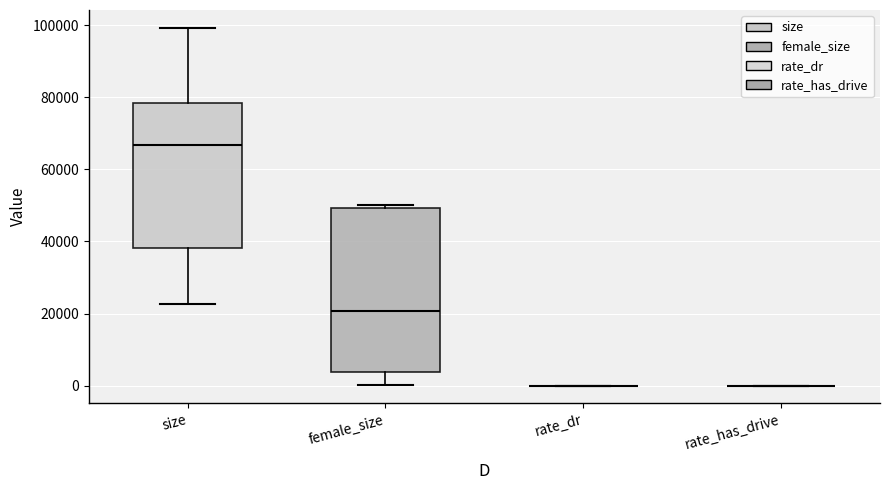

Where does the upper whisker of the box for size end on the y-axis? The values are not printed on the chart, so give them approximately, as read against the axis.

100000